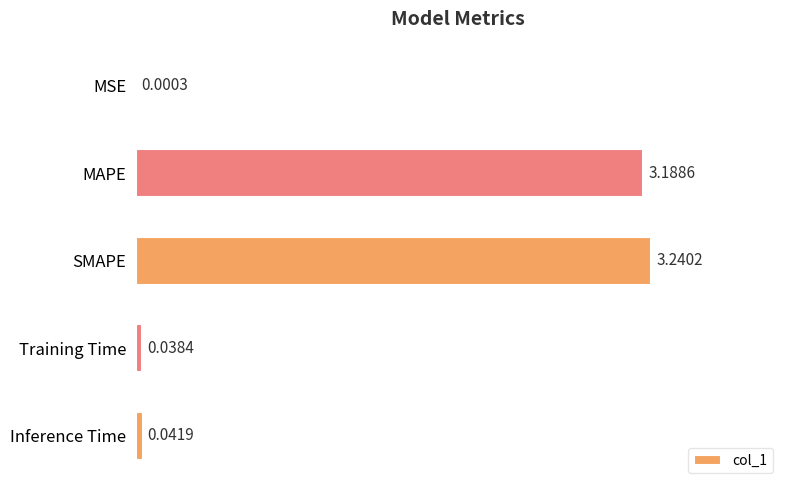

What is the sum of all values?

6.5